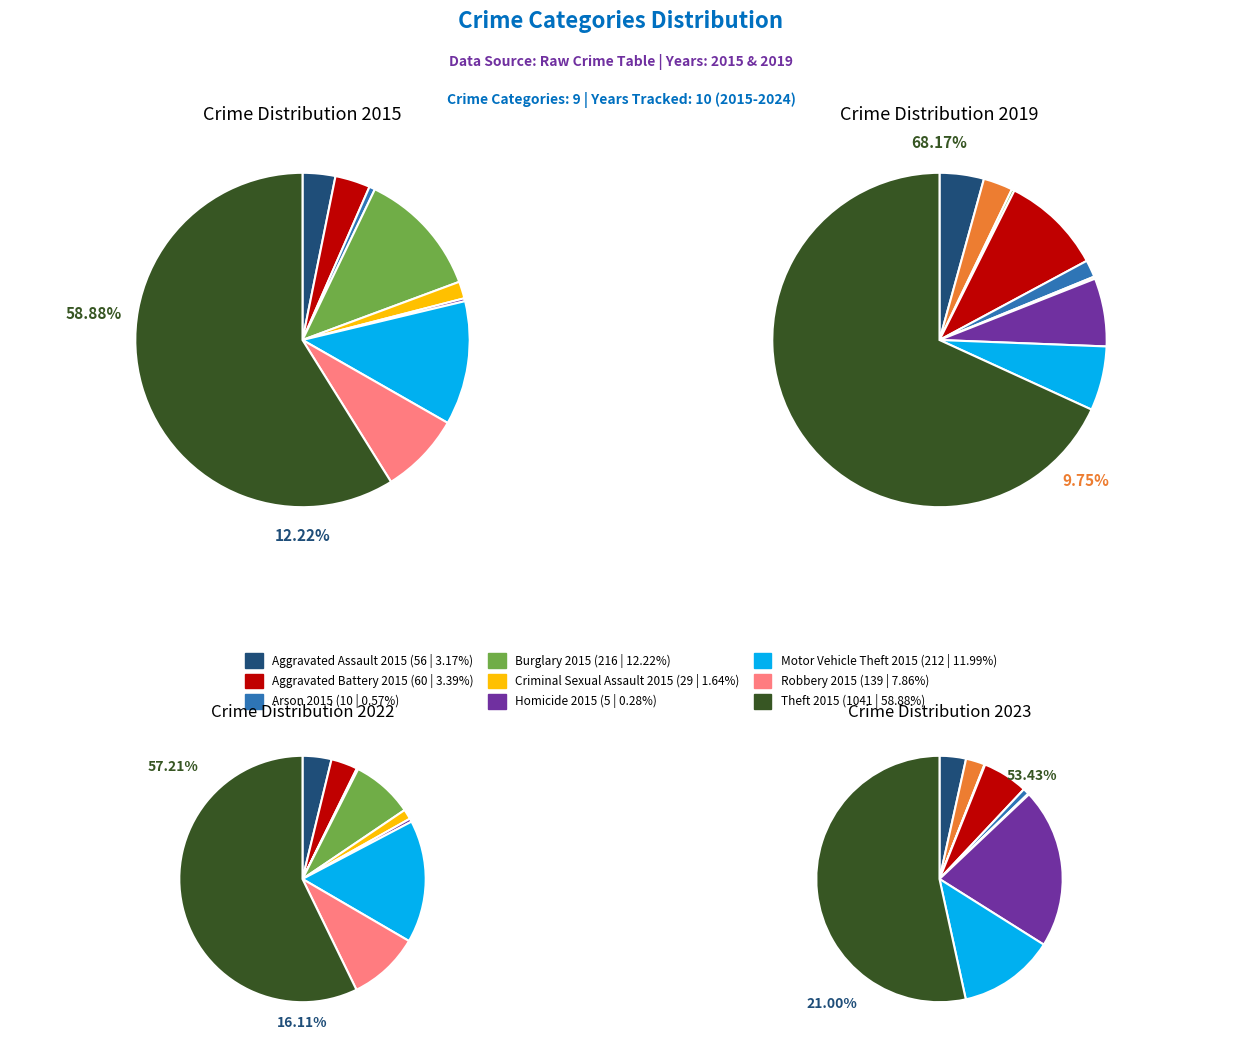

To the nearest percent, what percentage of the pie is values_2015?

3%